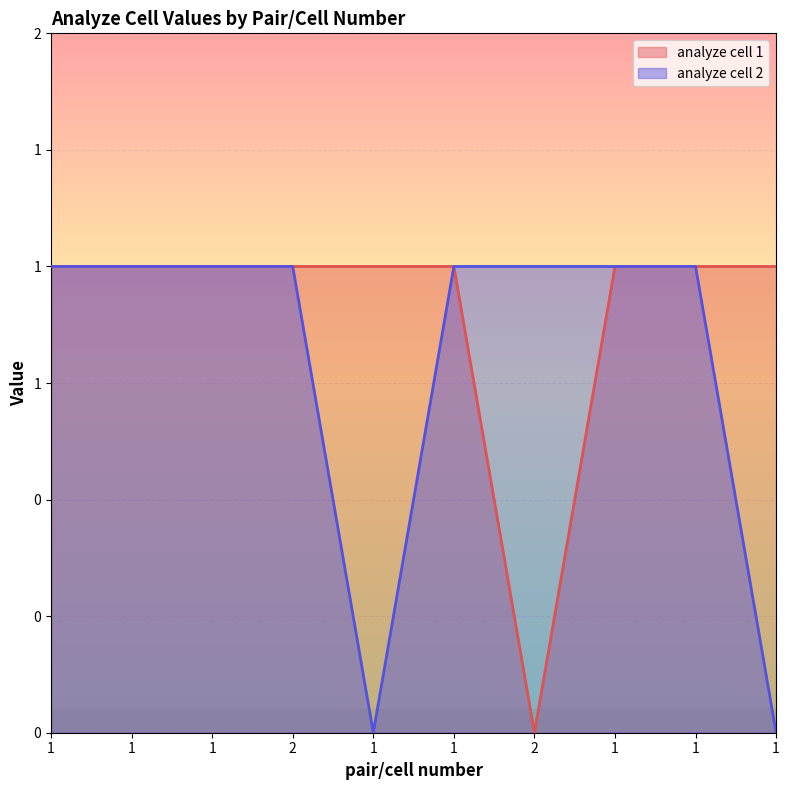

Which series has the largest range (max minus min)?

analyze cell 1